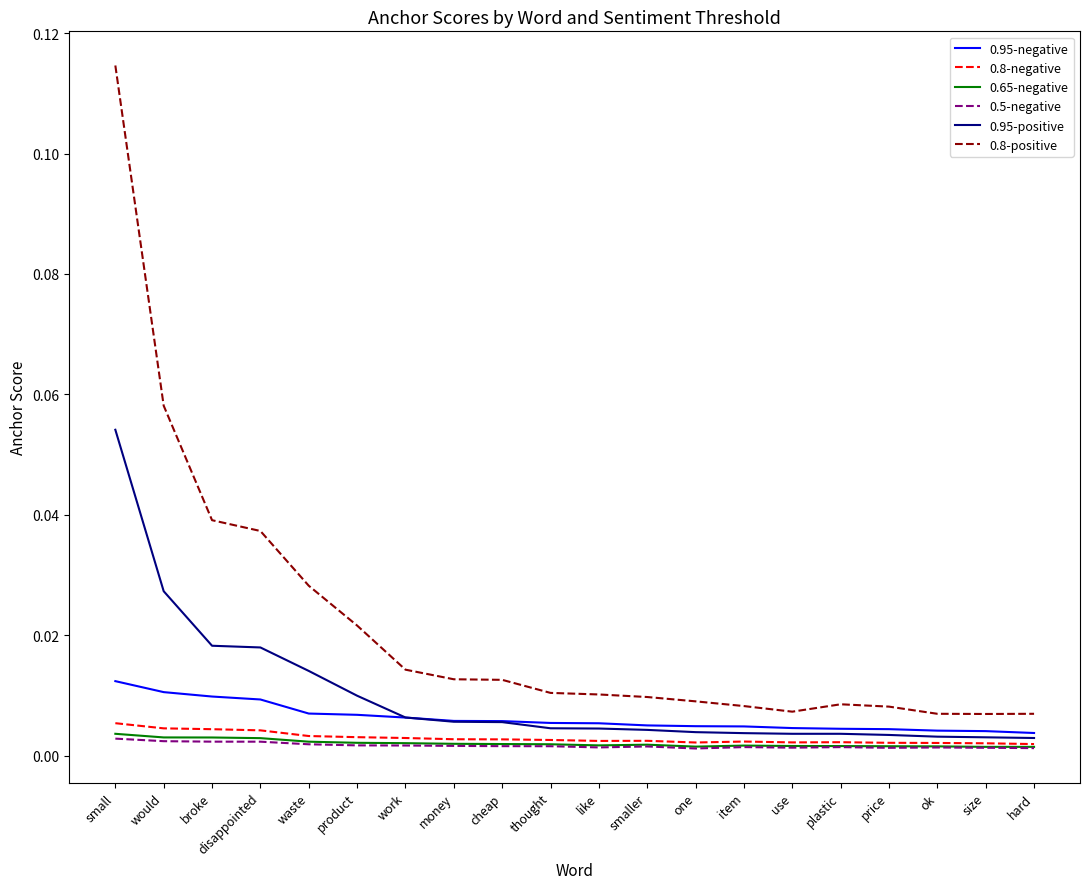

True or false: 0.8-positive and 0.5-negative intersect in this chart.

False